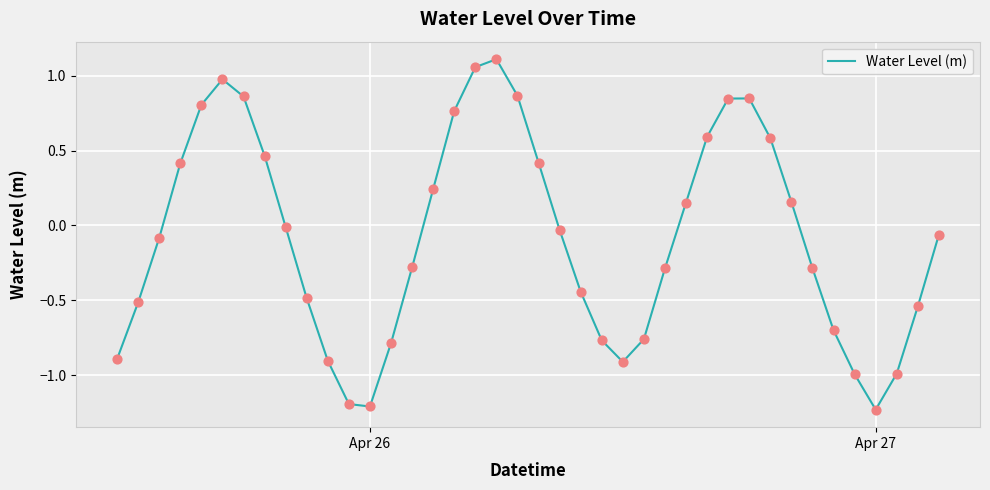

What is the difference between the maximum and minimum values?

2.3